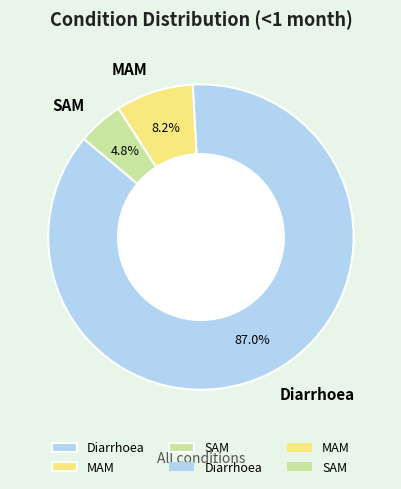

To the nearest percent, what is the combined percentage of SAM and MAM?

13%